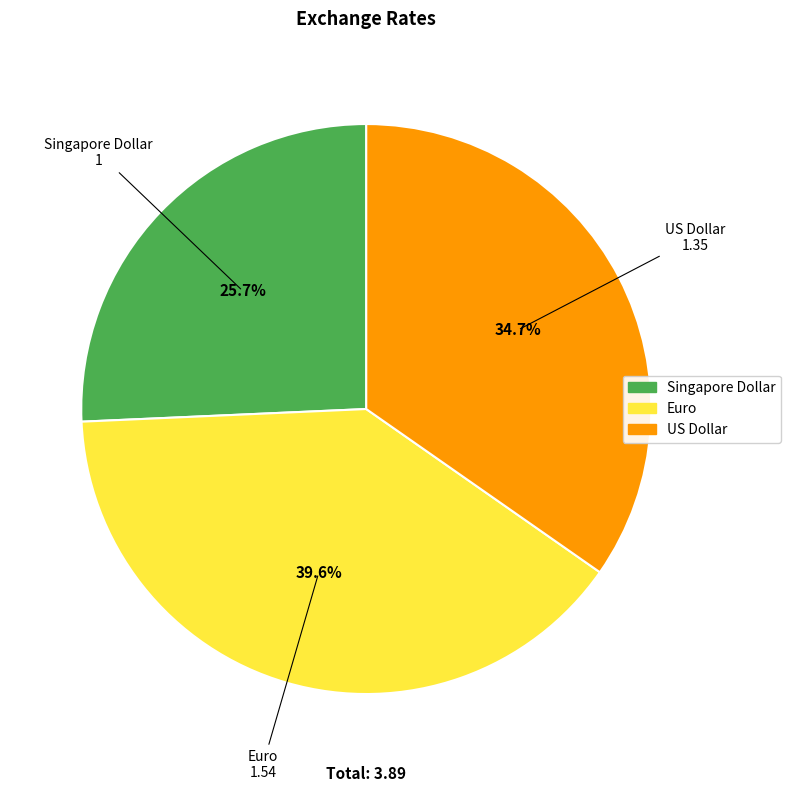

To the nearest percent, what is the combined percentage of Euro and US Dollar?

74%